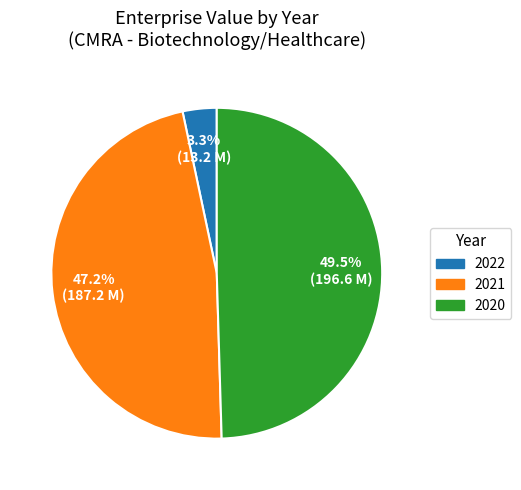

Does 2021 represent more than half of the total?

No